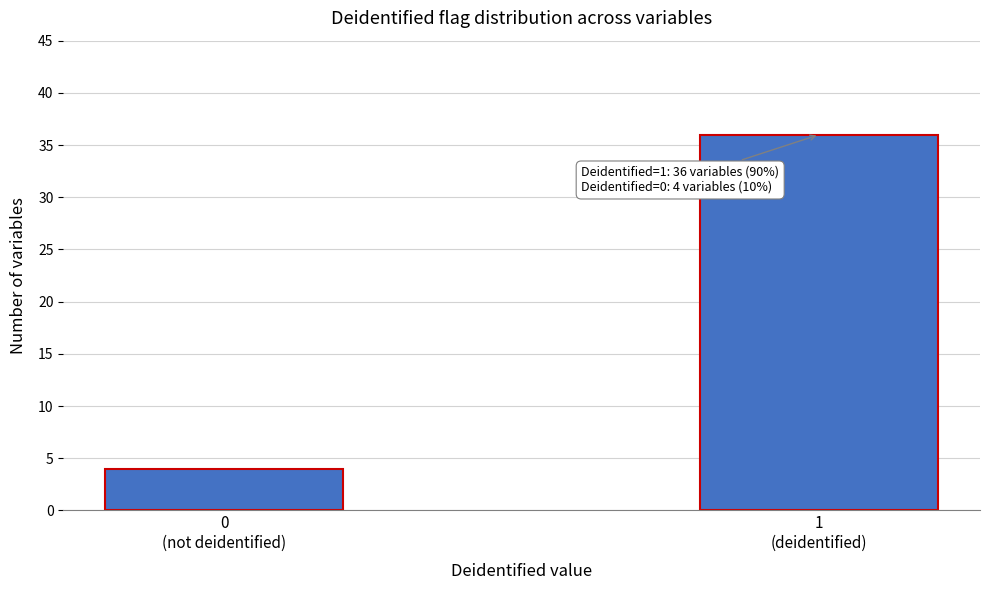

Reading left to right, extract all data points from this chart.

4	36